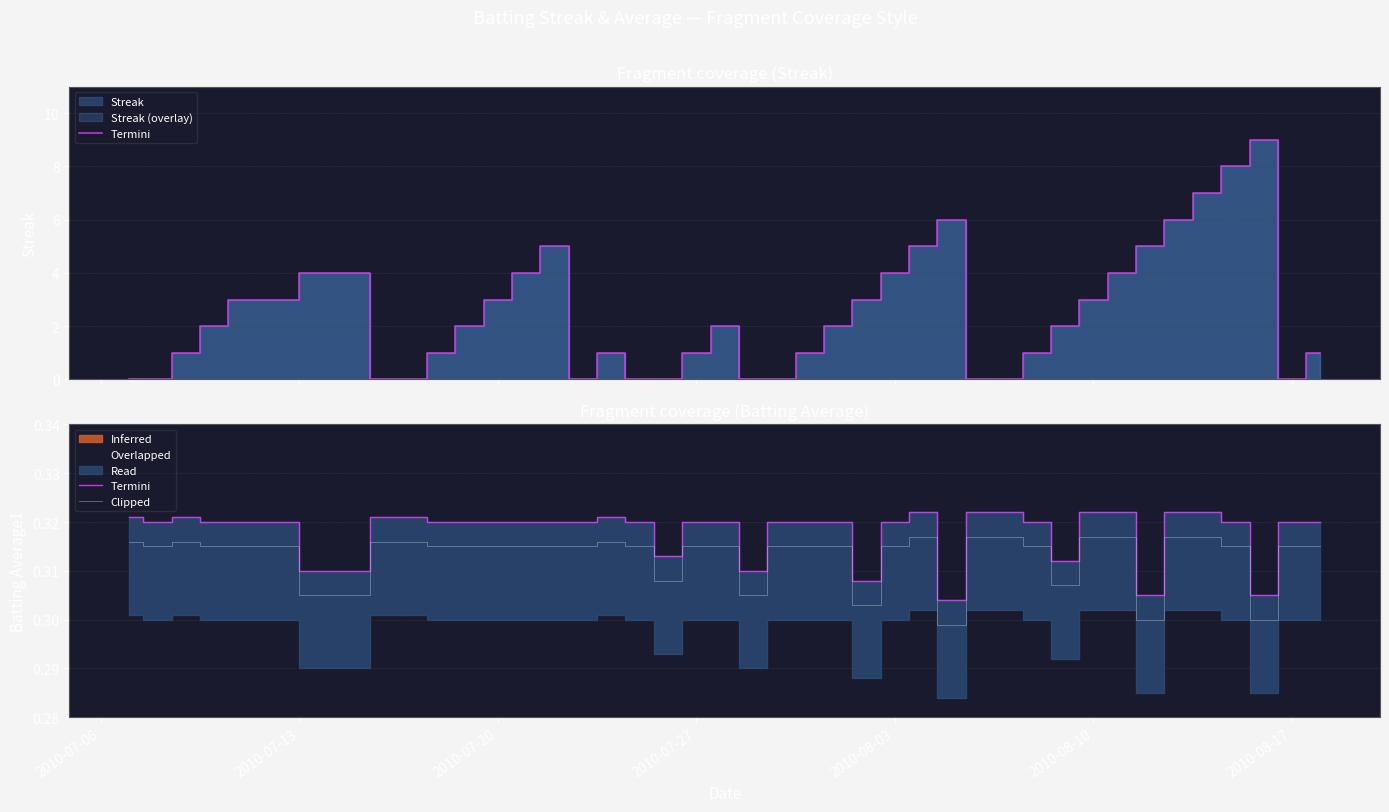

In Clipped, how many points are higher than both neighbors (excluding endpoints)?

3